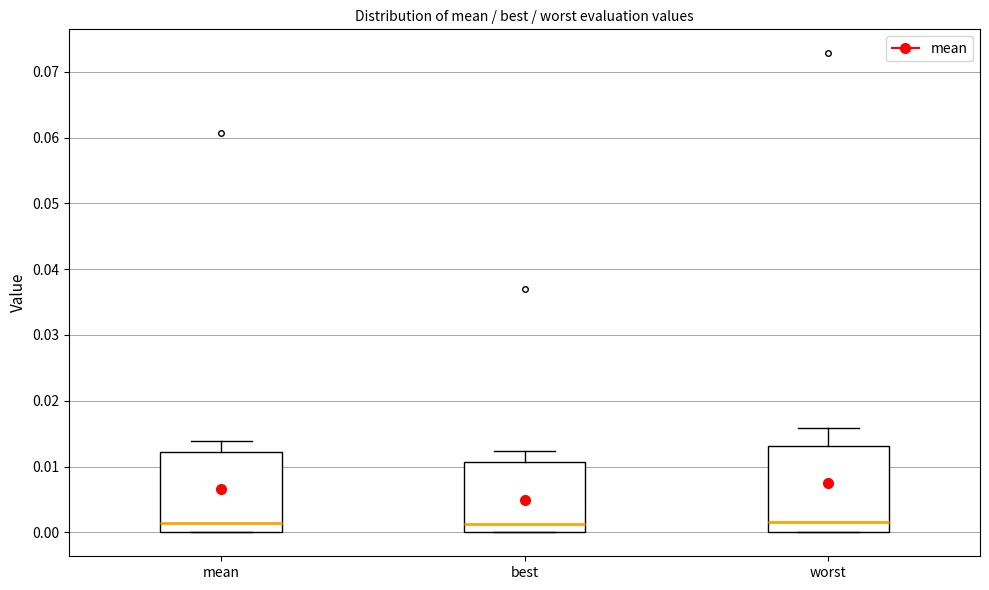

Where does the median line of the box for best sit on the y-axis? The values are not printed on the chart, so give them approximately, as read against the axis.

0.001